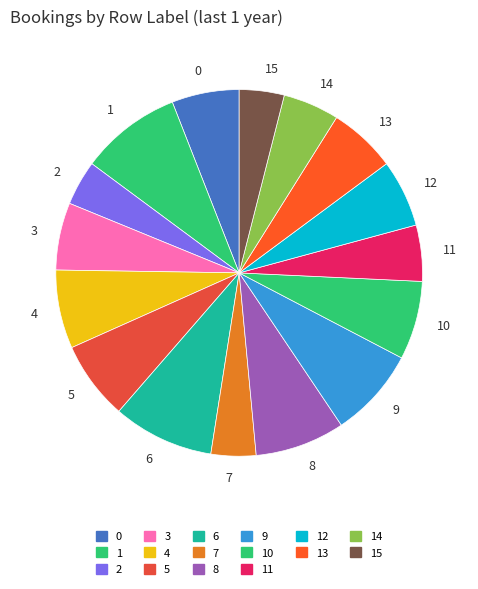

The 0 slice represents 6% of the pie. True or false?

True